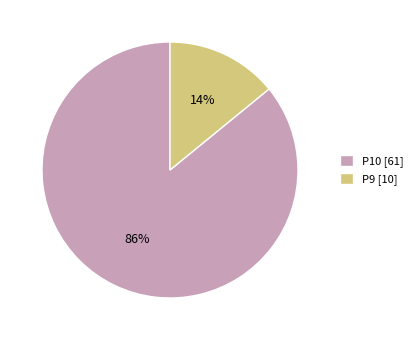

Is there any slice that represents more than half of the pie?

Yes